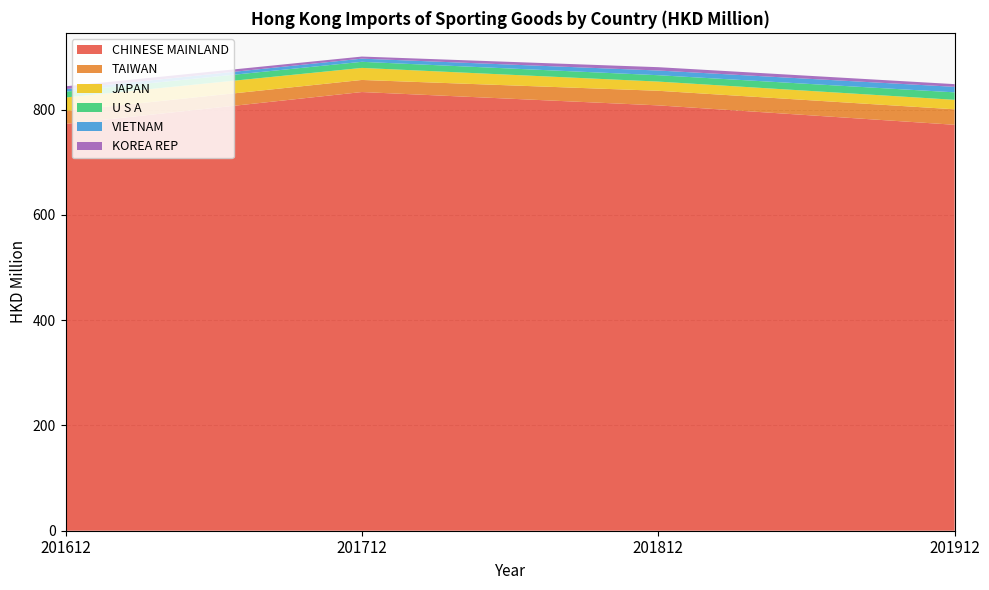

Reading left to right, list all the values displayed in this chart.

CHINESE MAINLAND: 772.9	833.4	808.0	771.1
TAIWAN: 24.4	23.0	27.7	29.4
JAPAN: 25.7	22.9	17.4	18.0
U S A: 11.0	11.6	12.1	14.2
VIETNAM: 4.9	6.0	8.9	10.5
KOREA REP: 5.3	4.0	6.3	5.1